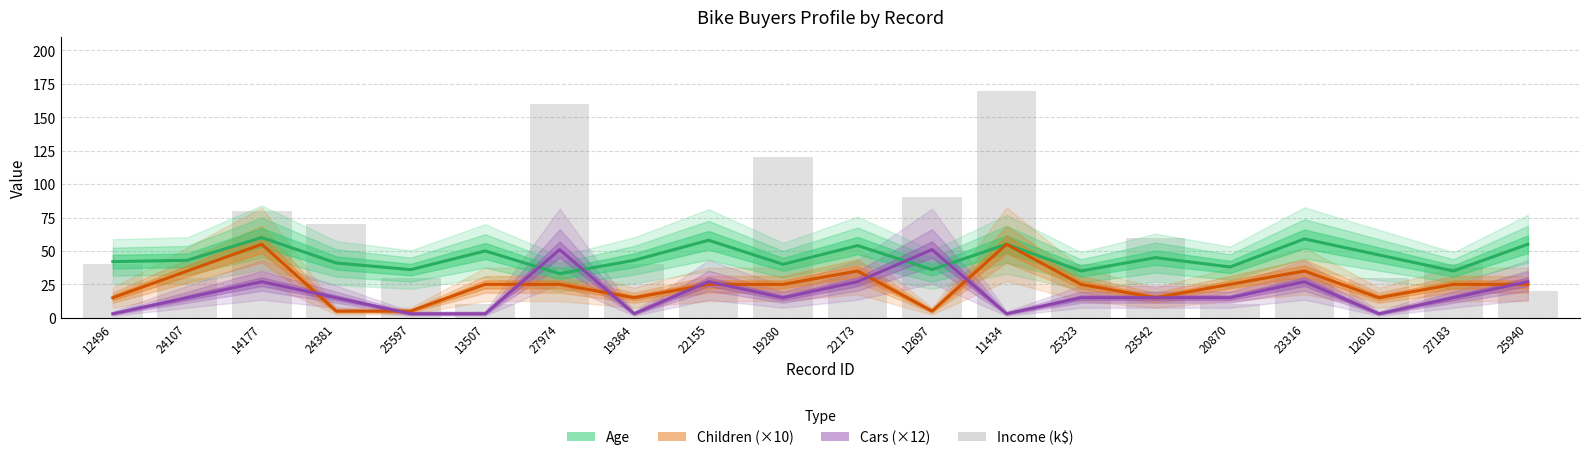

The value of Income (k$) at 20870 is 16. True or false?

False